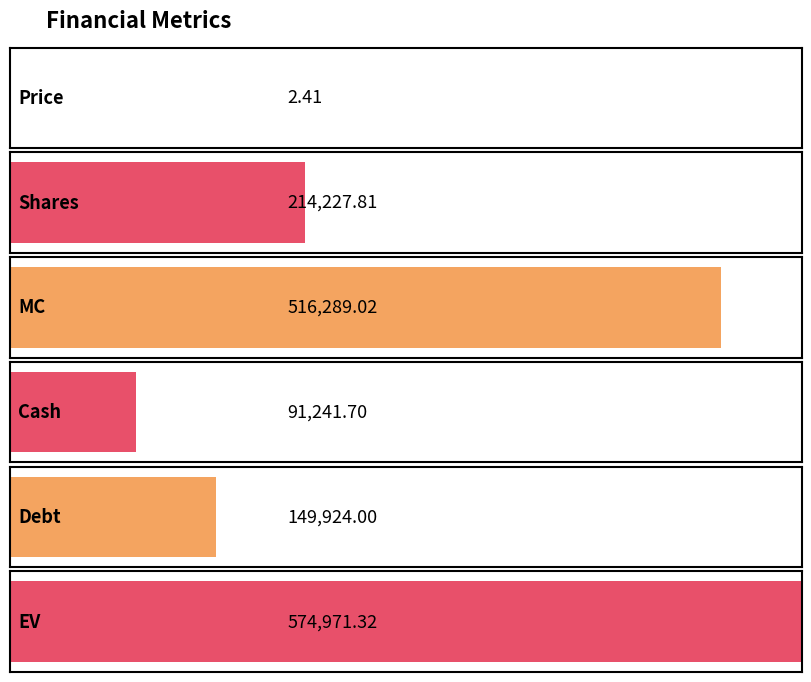

What is the smallest value displayed?

2.4